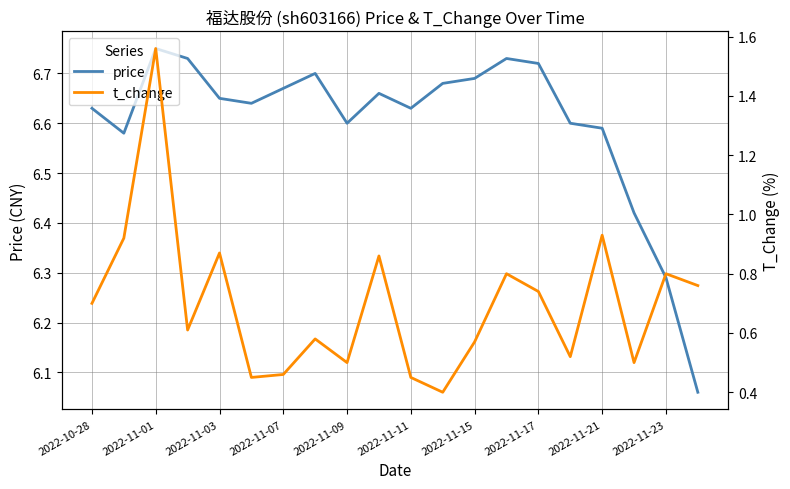

How many interior local peaks does the t_change series have?

7